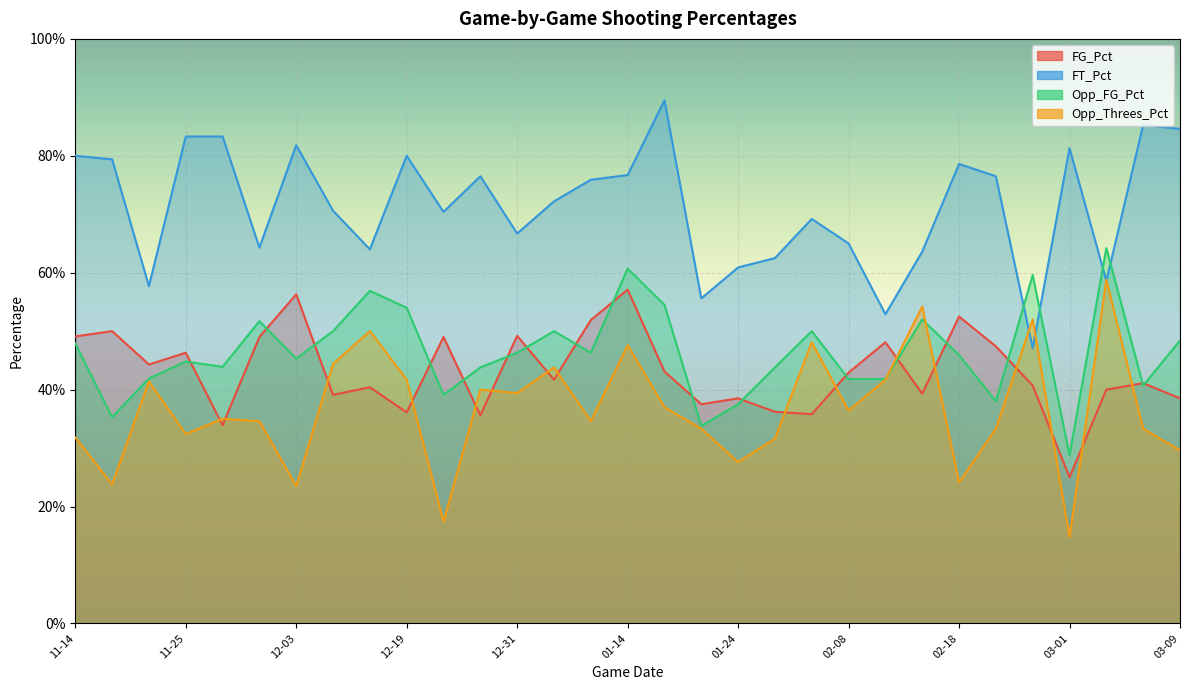

What is the average value of the FT_Pct series?

0.7